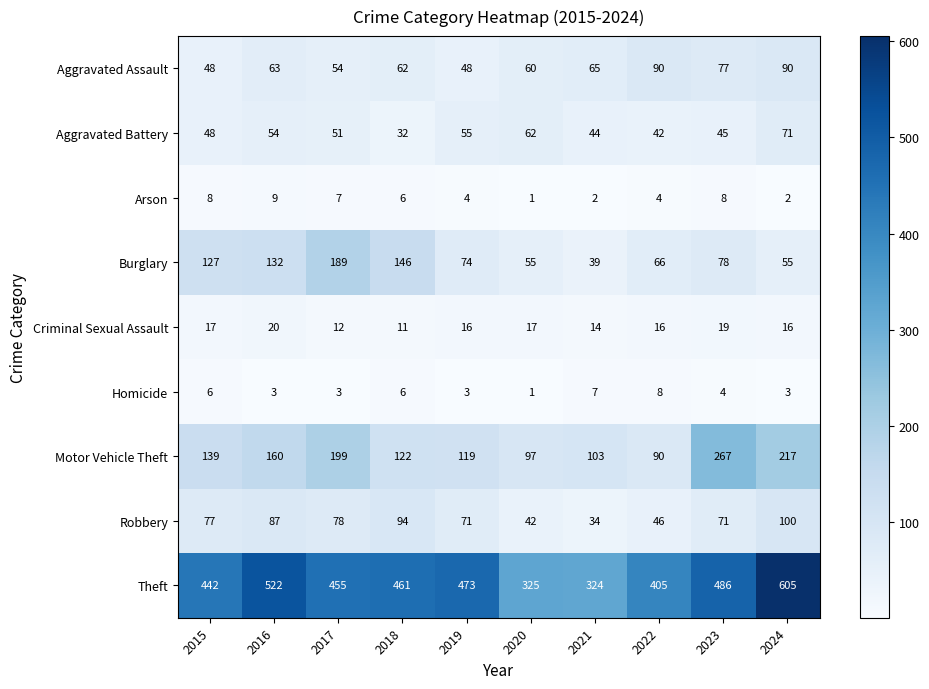

Between 2023 and 2024, which series saw the biggest shift?

Theft